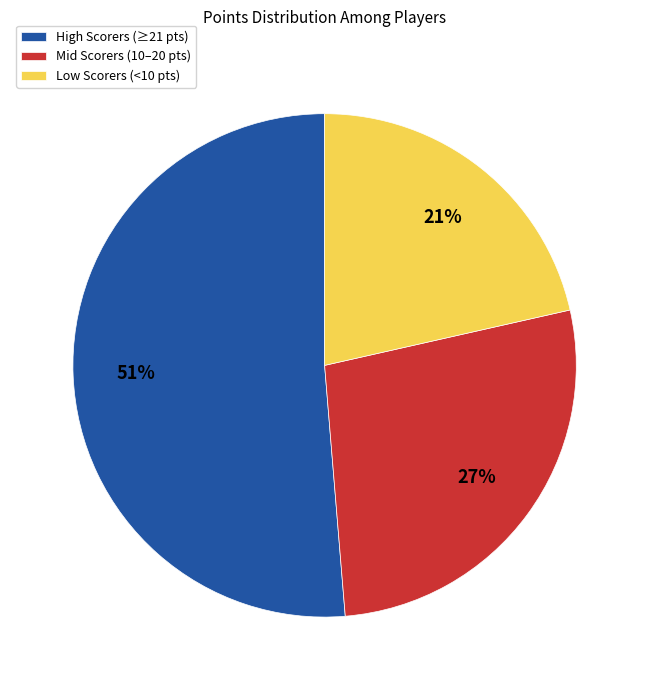

Which category has the biggest portion of the pie?

High Scorers (≥21 pts)